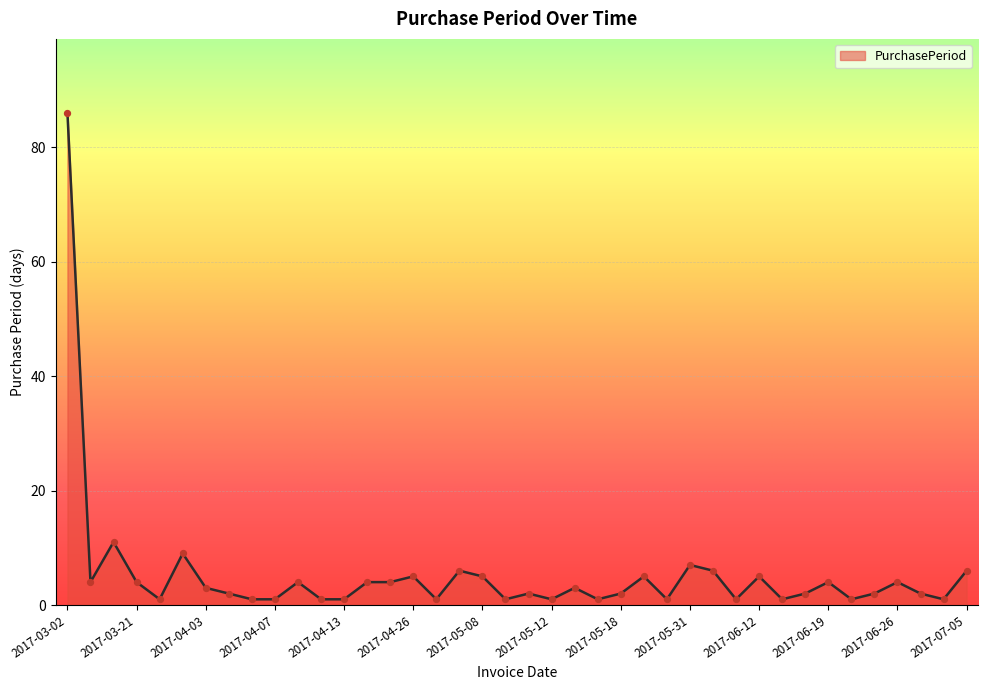

What is the difference between the maximum and minimum values?

85